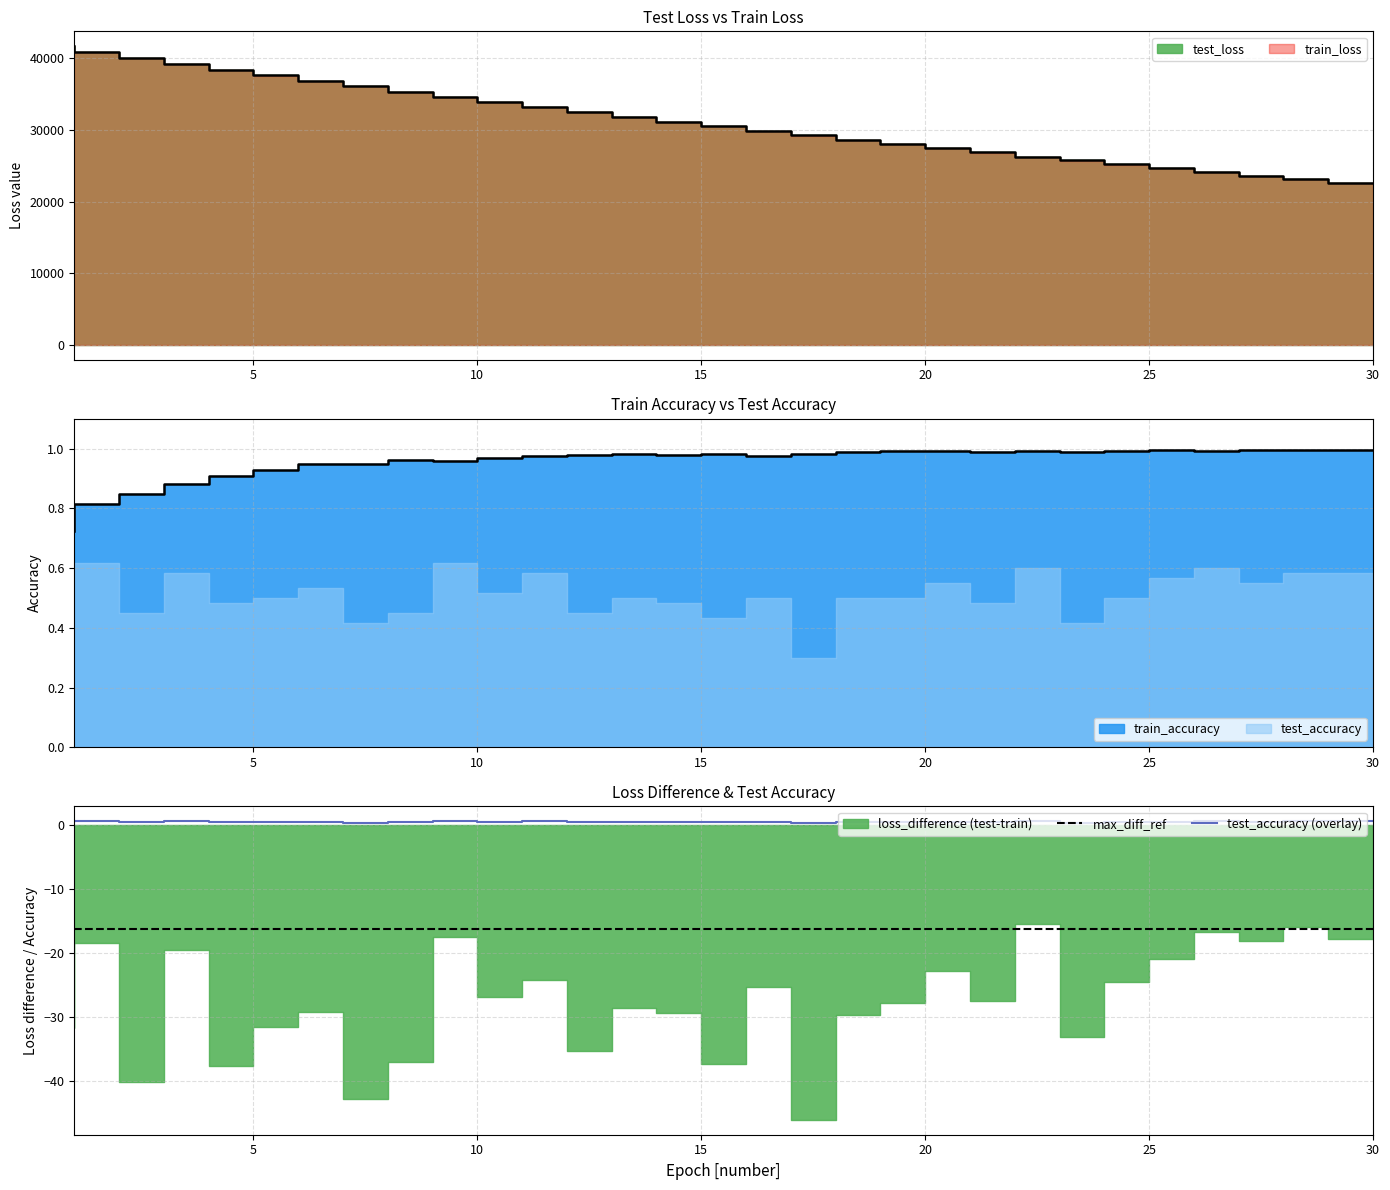

True or false: max_diff_ref and test_accuracy (overlay) cross at least once.

False